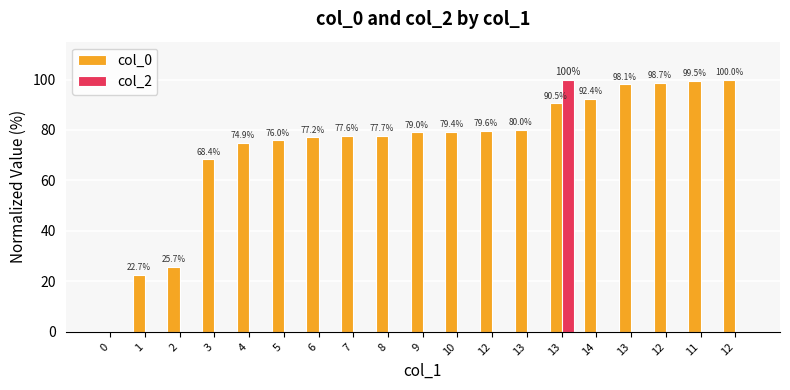

At which category is the sum across all series the highest?

13